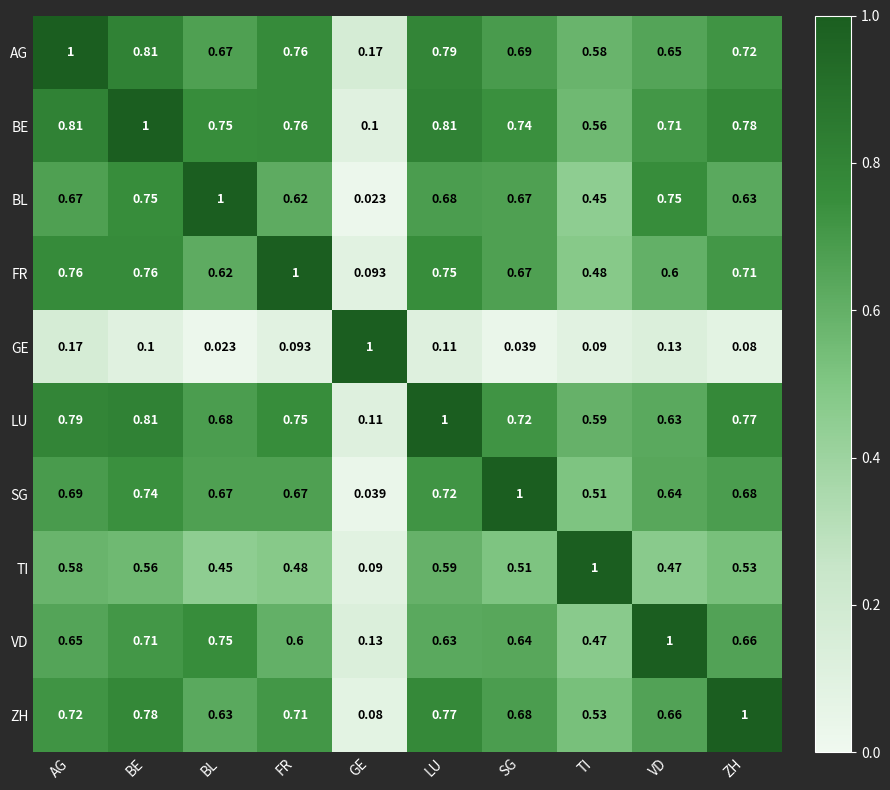

Where is TI nearest to the value 0?

GE